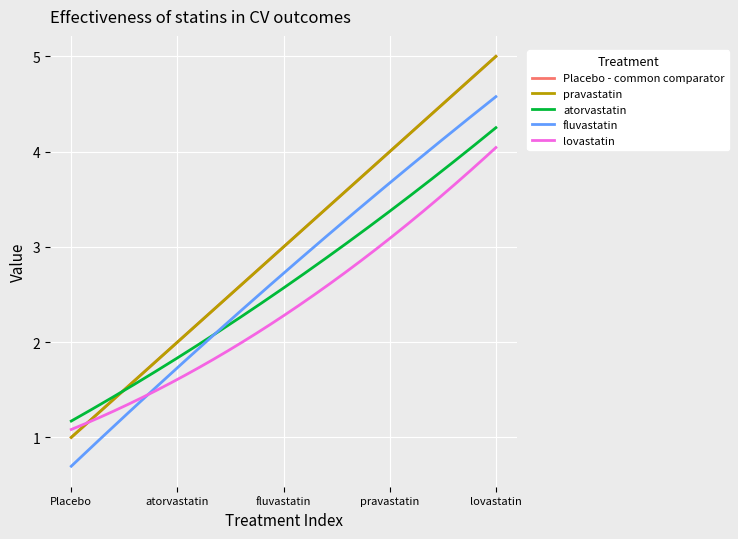

Does the chart have visible grid lines?

Yes